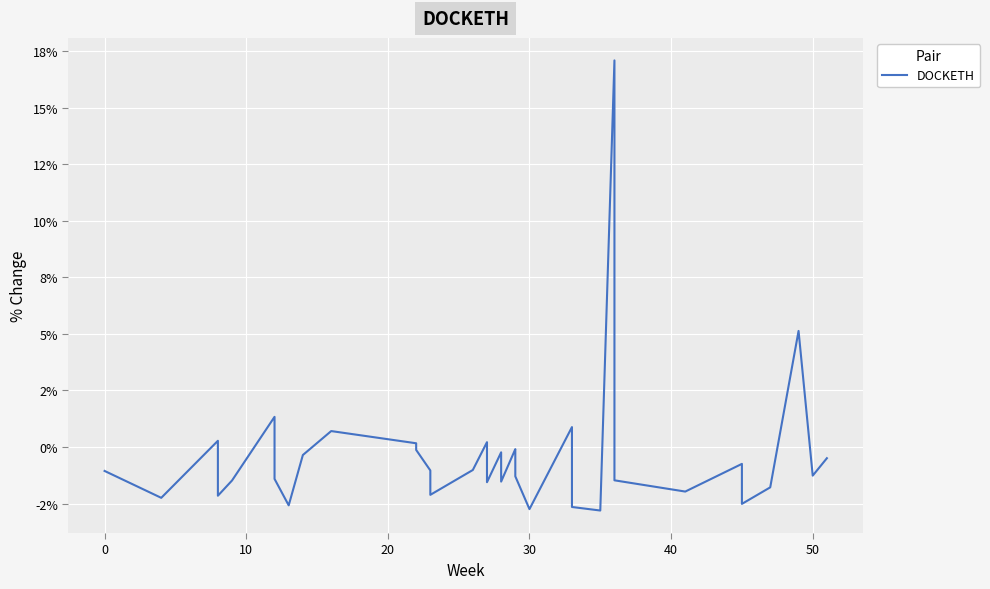

What is the sum of all values?

-18.8